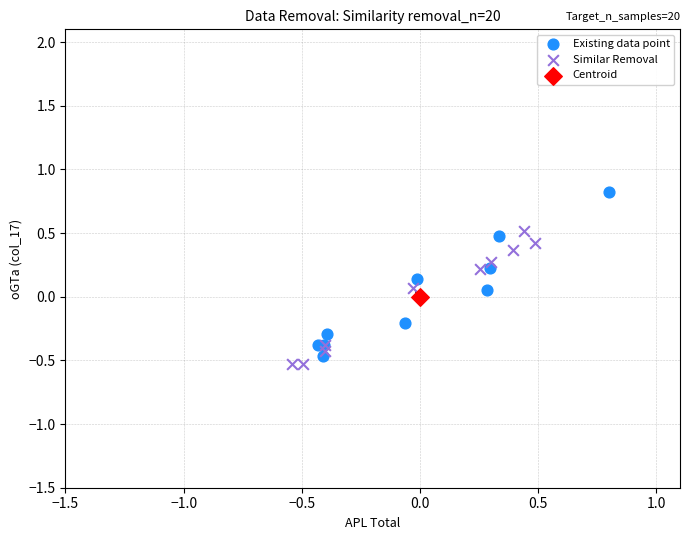

Which series reaches the minimum Y coordinate?

Similar Removal